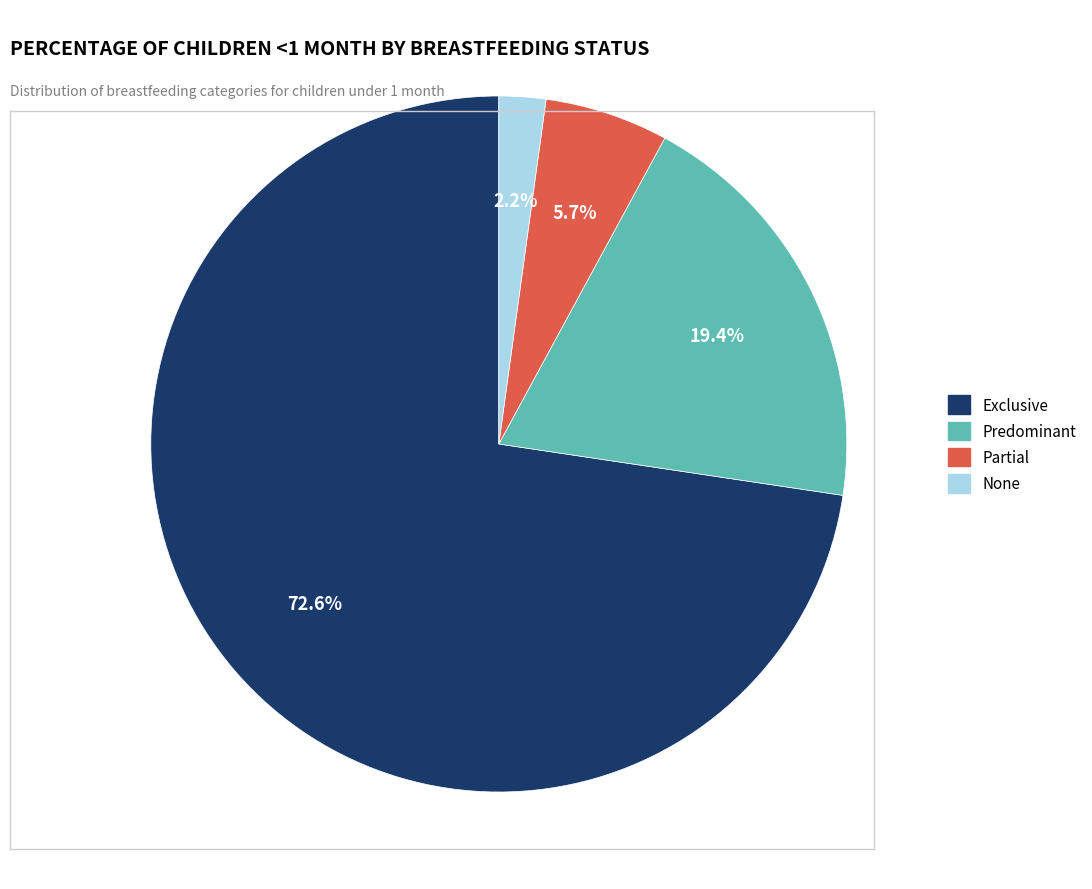

Is it true that Predominant is 19% of the pie?

True